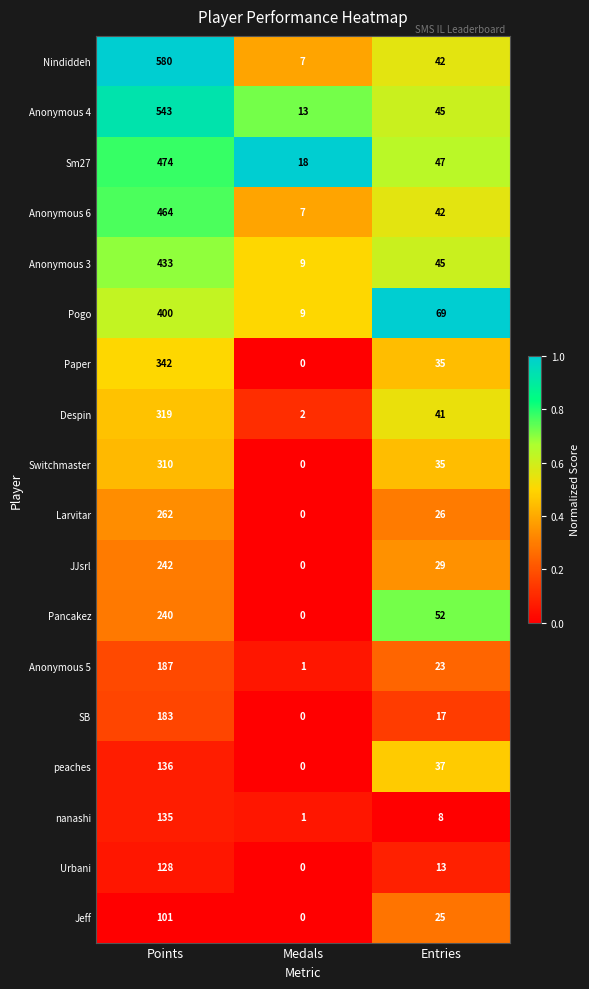

At which category does the chart reach its peak across all series?

Points